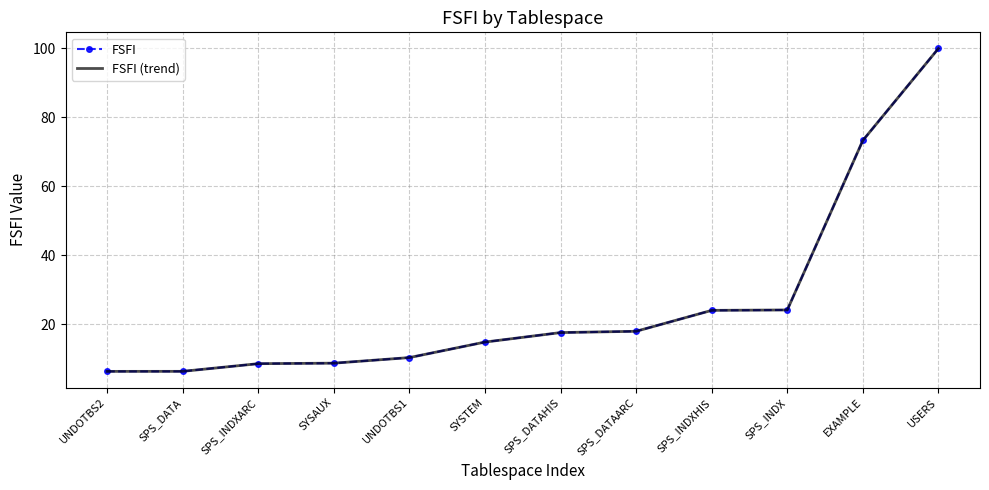

How many data points in FSFI are above 17?

6